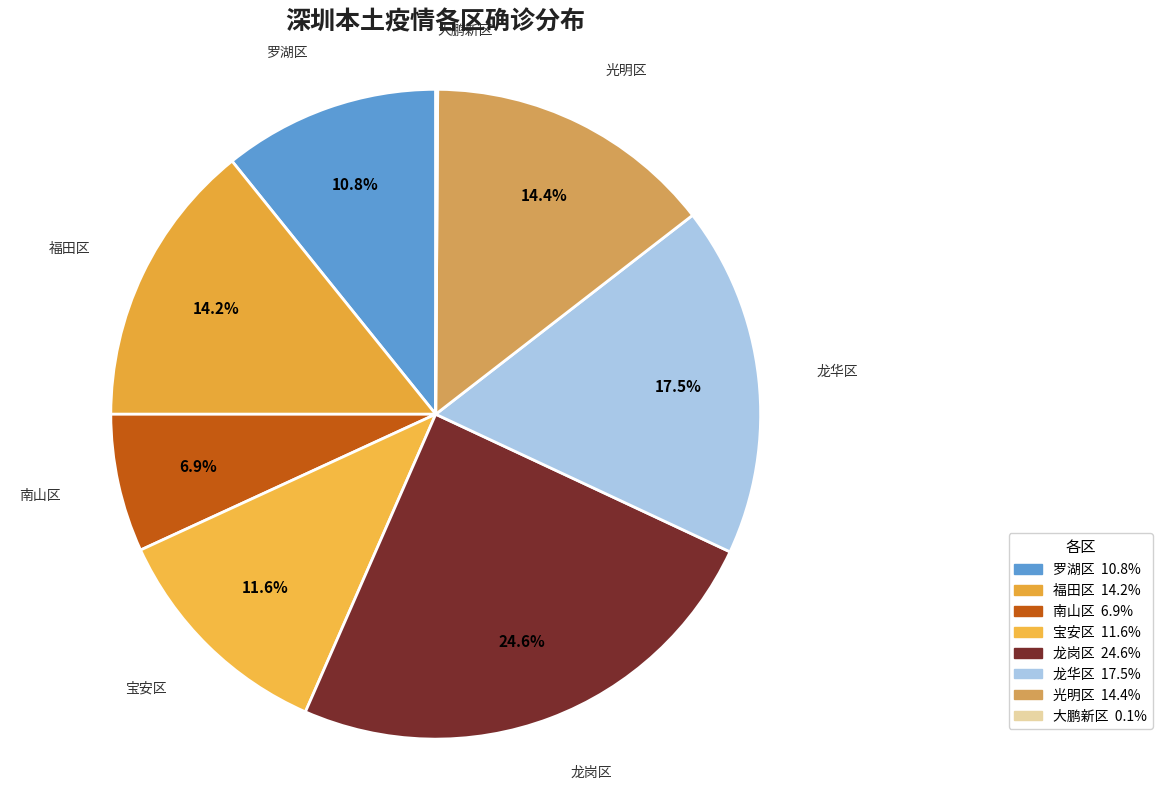

Combined, what portion of the pie is 龙岗区 and 南山区?

31.5%